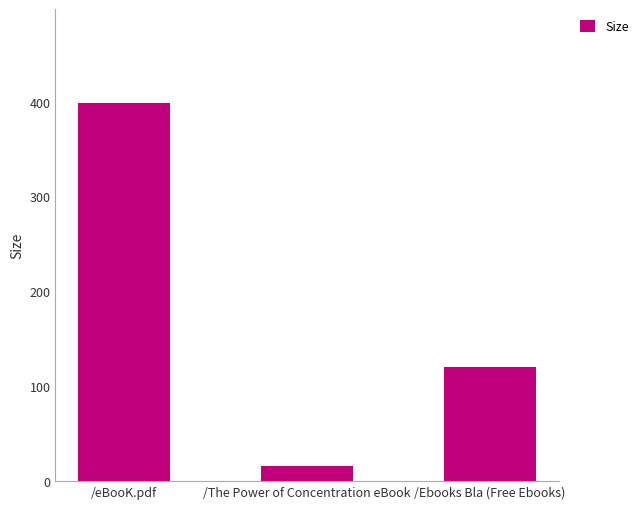

What is the label of the 1st bar from the left?

/eBooK.pdf